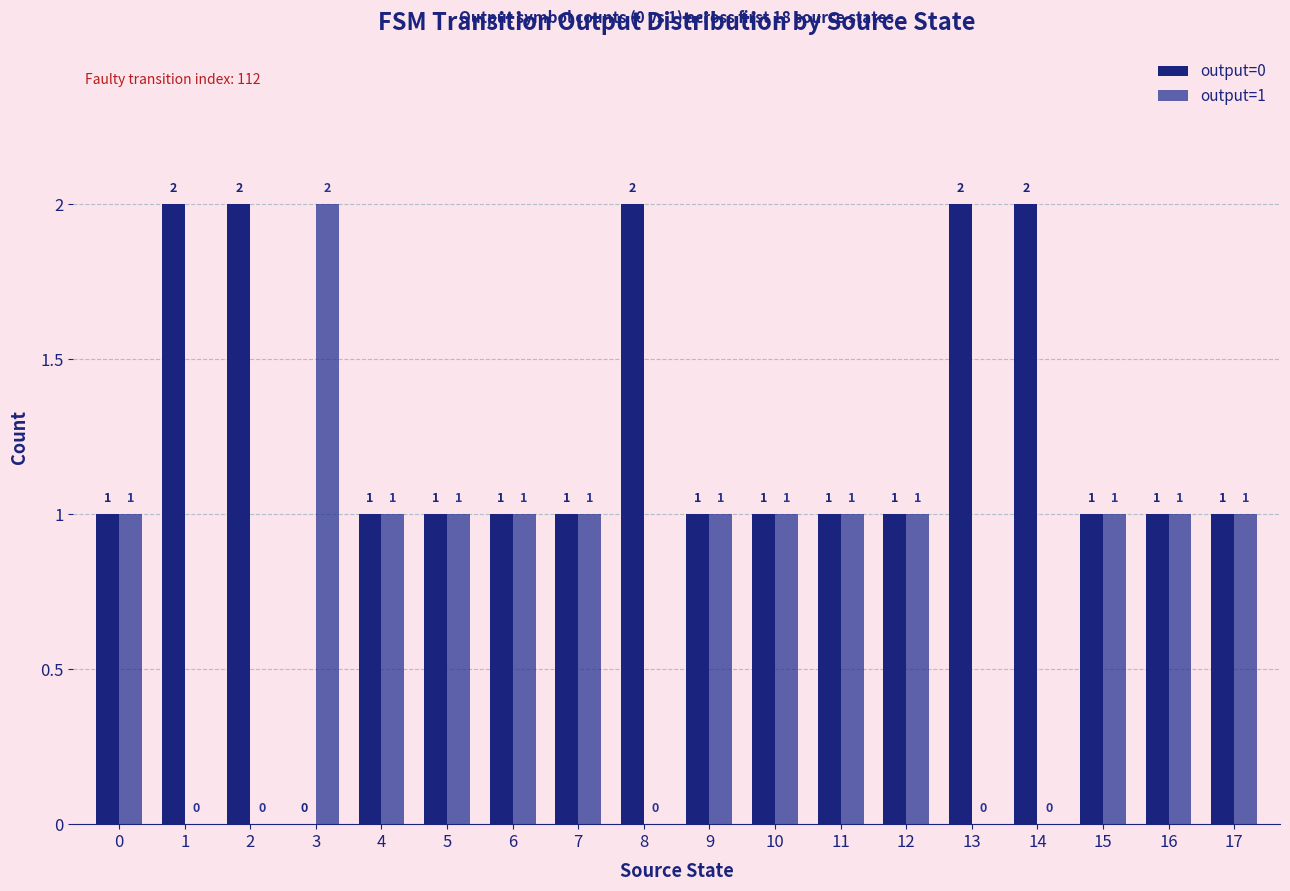

How many categories are shown in the chart?

18